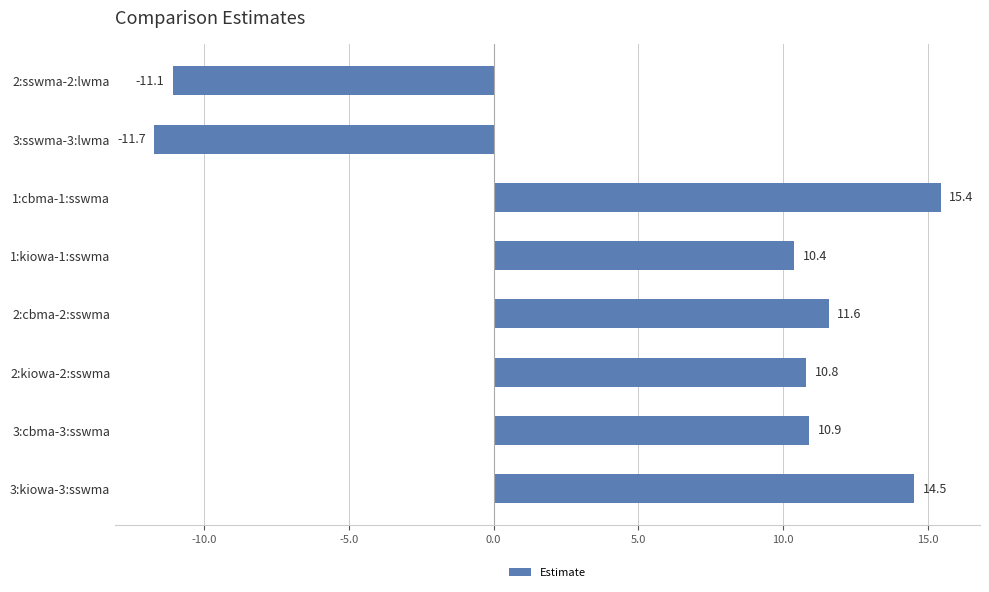

Reading bottom to top, transcribe all the data shown in this chart.

3:kiowa-3:sswma=14.5	3:cbma-3:sswma=10.9	2:kiowa-2:sswma=10.8	2:cbma-2:sswma=11.6	1:kiowa-1:sswma=10.4	1:cbma-1:sswma=15.4	3:sswma-3:lwma=-11.7	2:sswma-2:lwma=-11.1